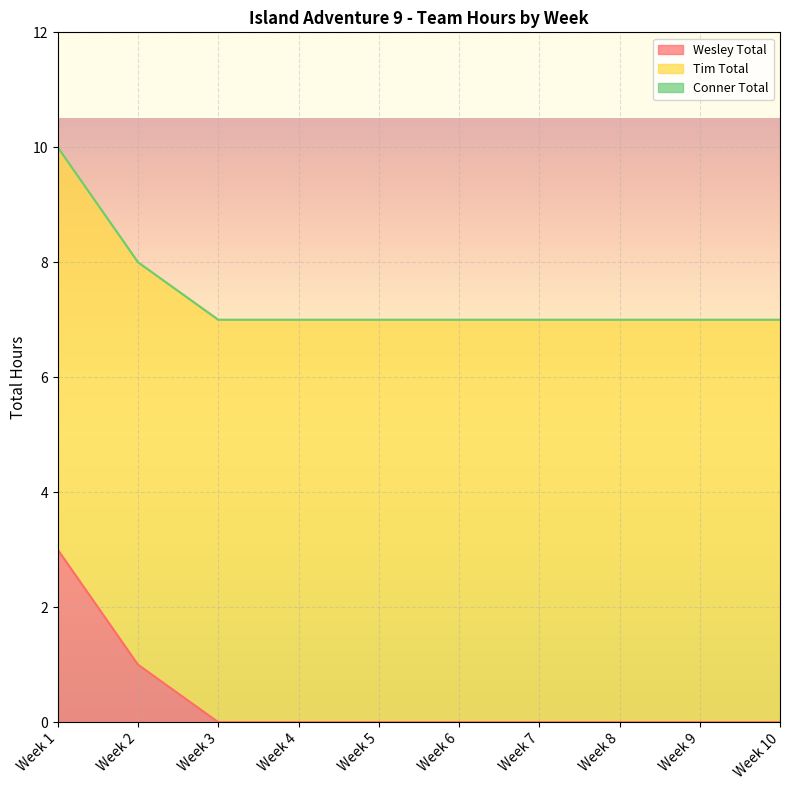

Is the value of Tim Total at Week 2 greater than the value of Conner Total at Week 9?

Yes